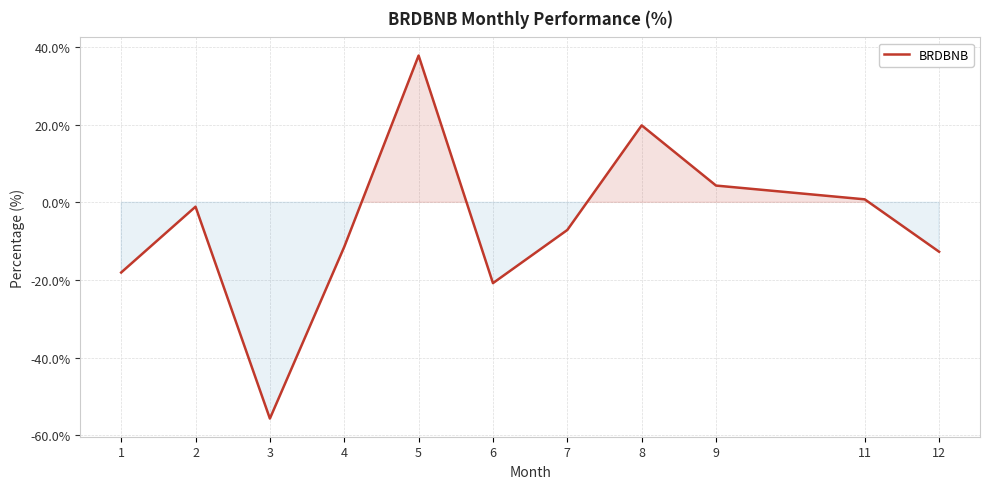

What is the approximate value at 12?

-12.7